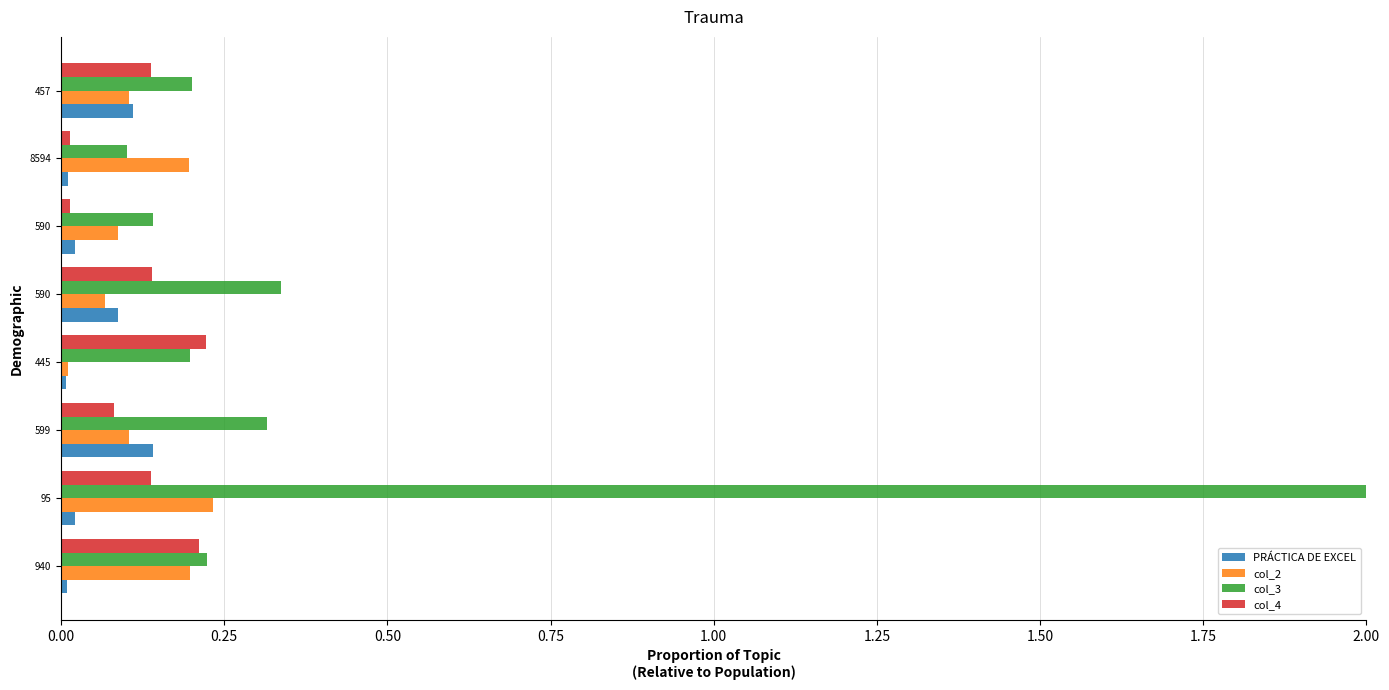

How many data points does each series have?

8